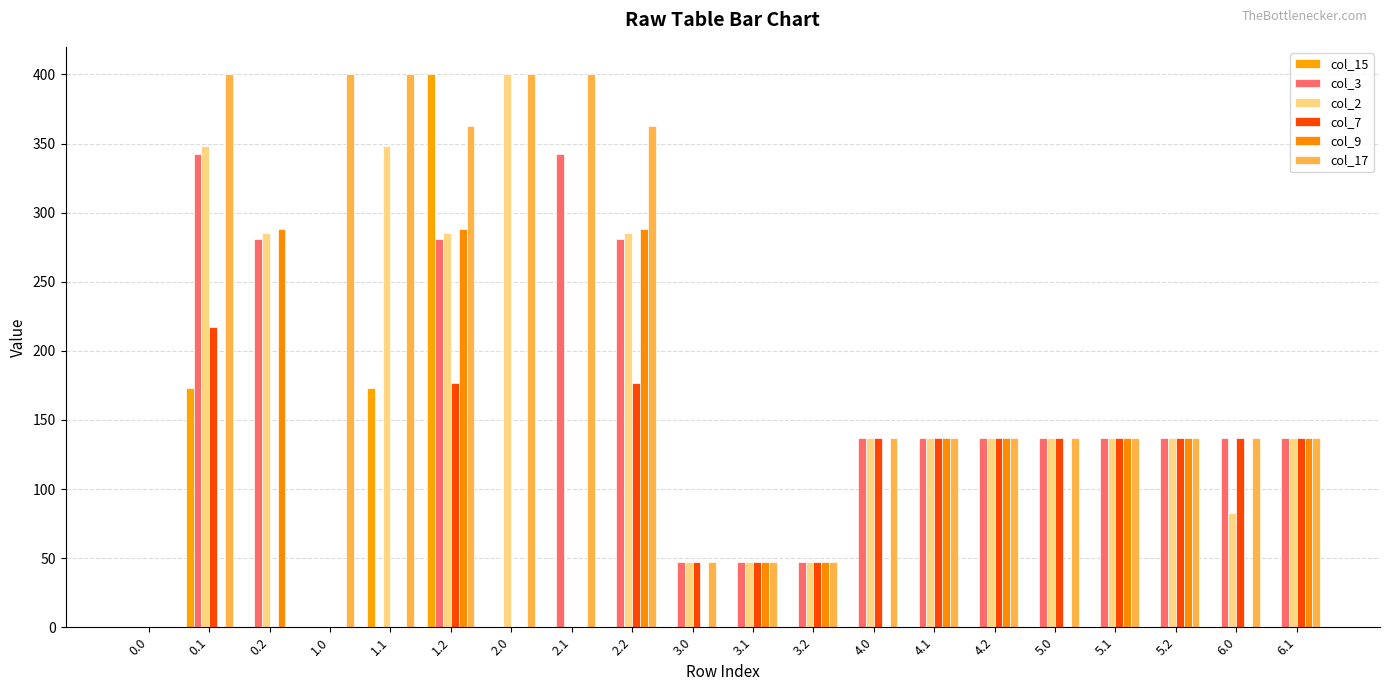

List the series in order of their peak value, highest first.

col_15, col_2, col_17, col_3, col_9, col_7